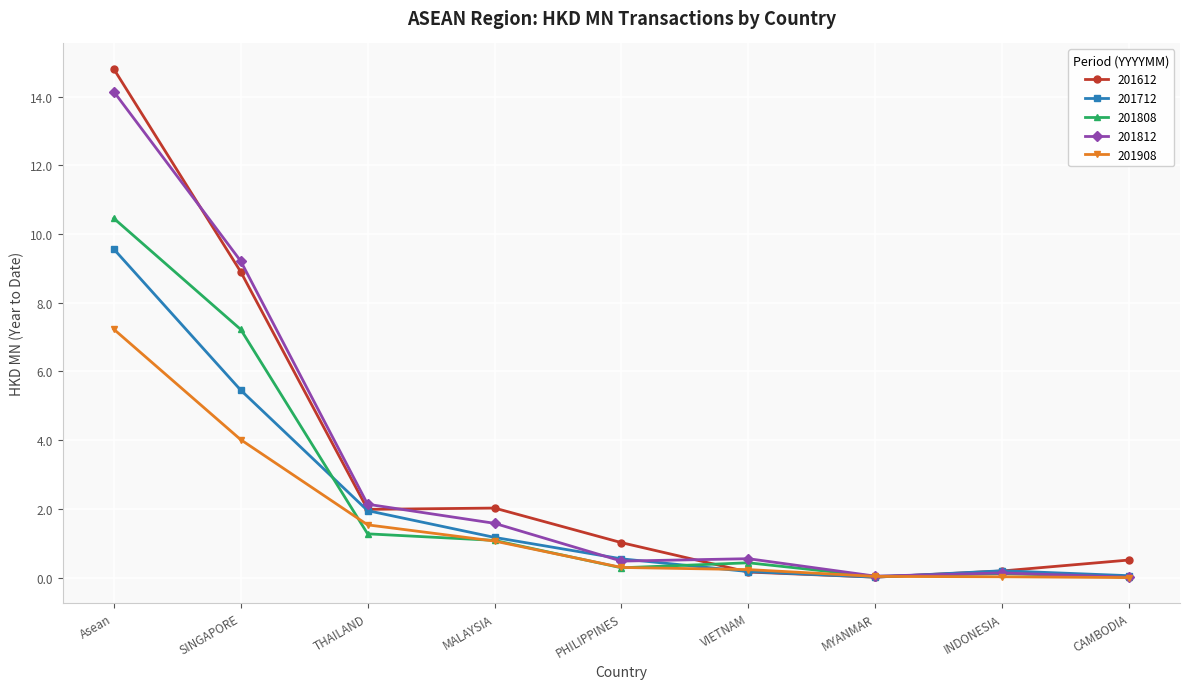

Which series has the largest range (max minus min)?

201612